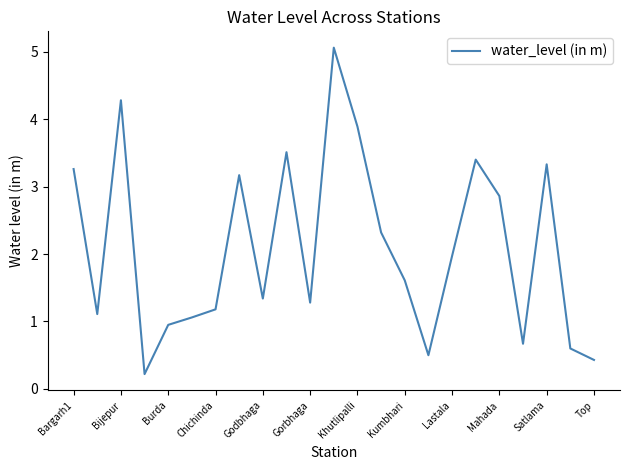

What is the greatest value displayed?

5.1